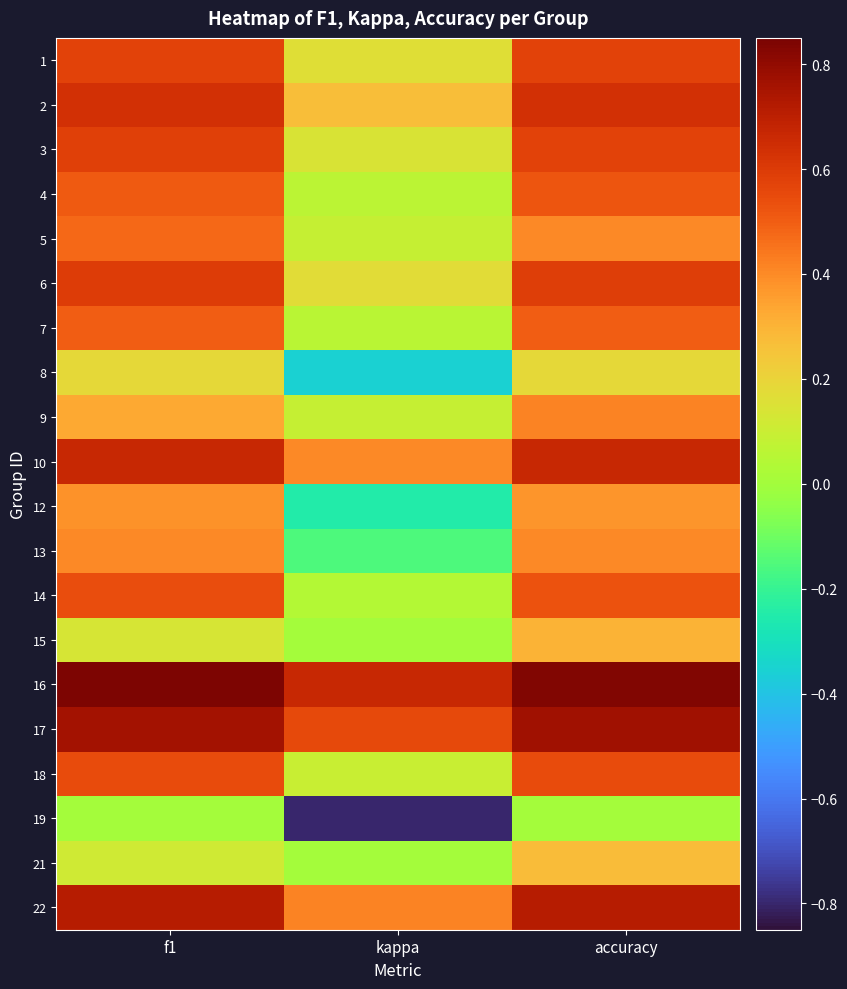

Between kappa and accuracy, which is larger?

accuracy